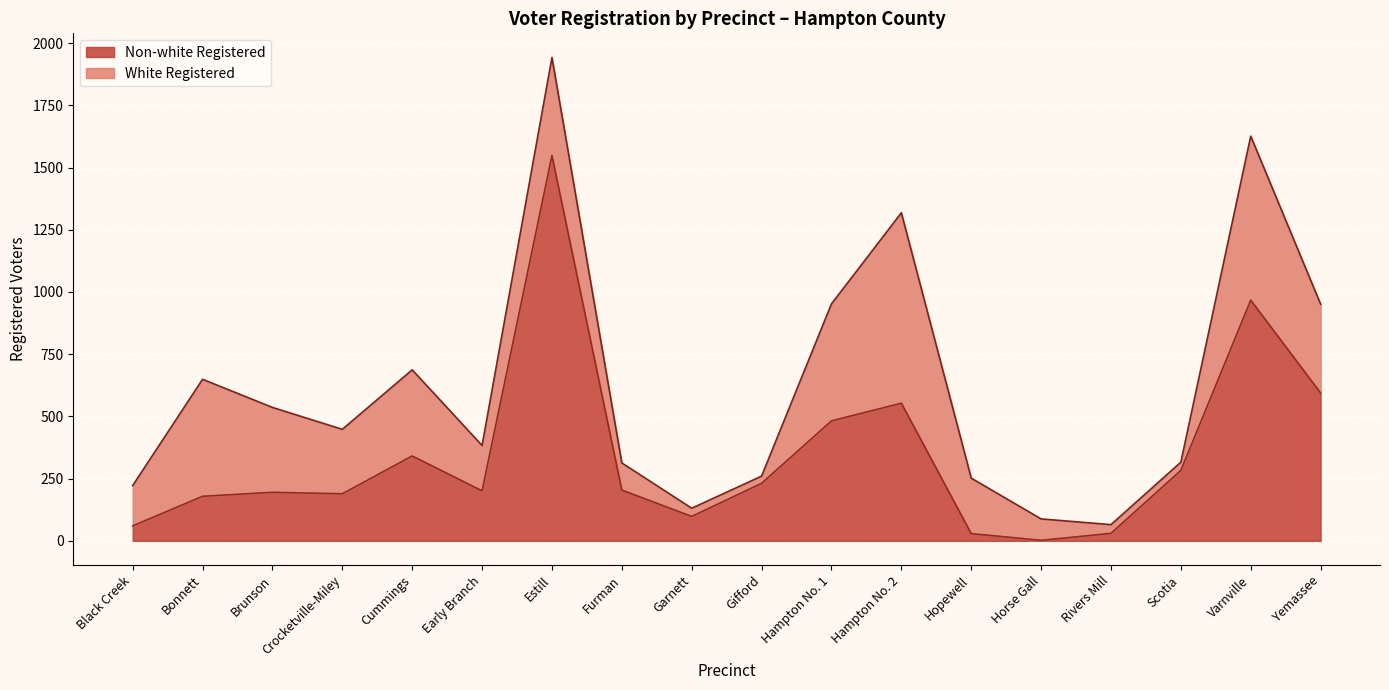

Count the number of values greater than 204.

8